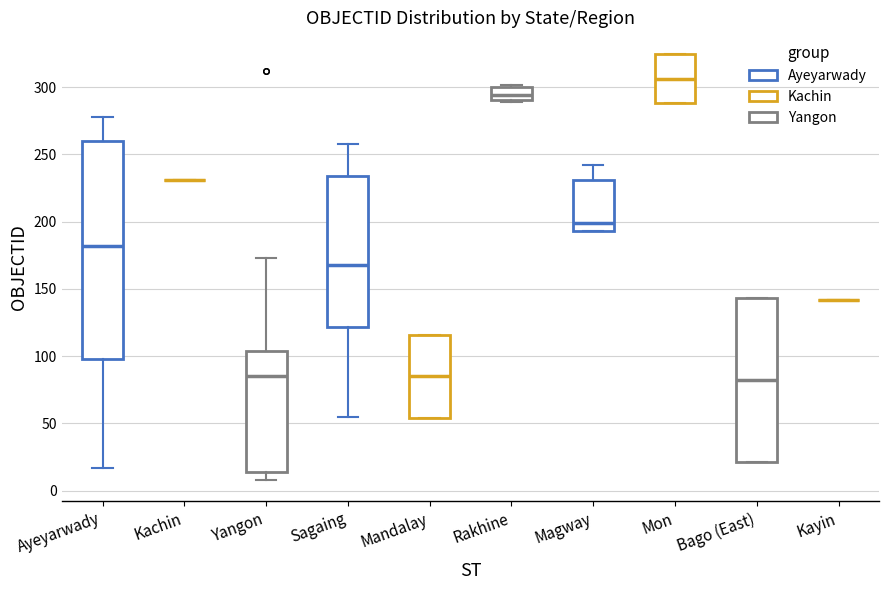

Where does the median line of the box for Yangon sit on the y-axis? The values are not printed on the chart, so give them approximately, as read against the axis.

85